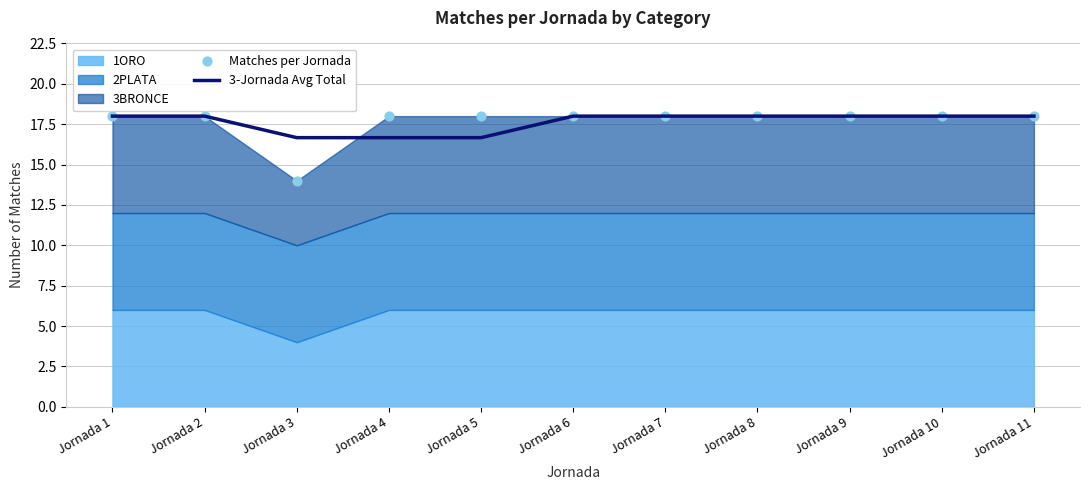

At which category is the sum across all series the highest?

Jornada 1